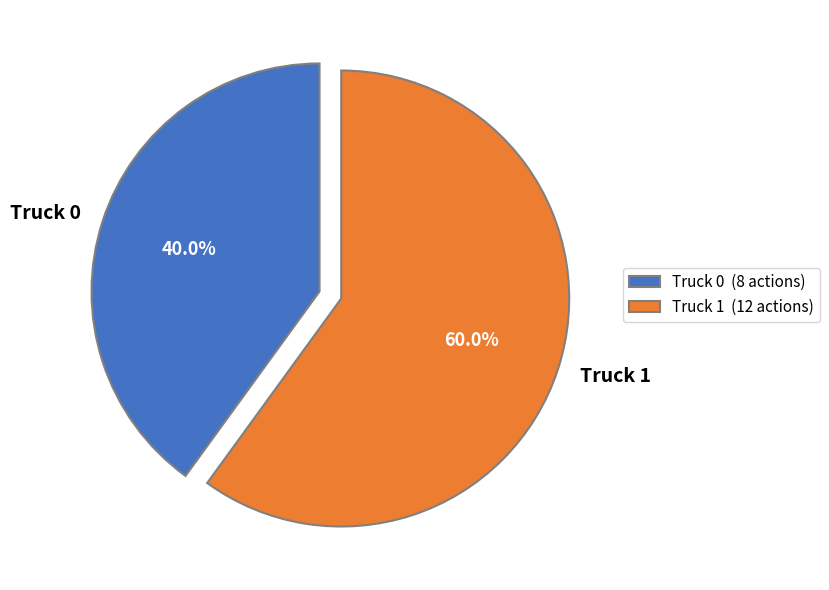

How many segments does this pie chart have?

2